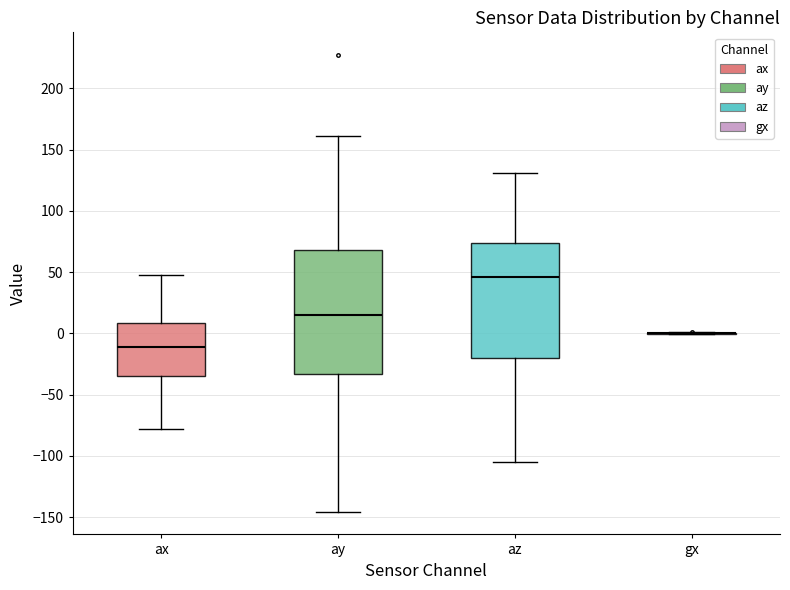

Comparing the boxes themselves (not the whiskers), which one is the tallest?

ay